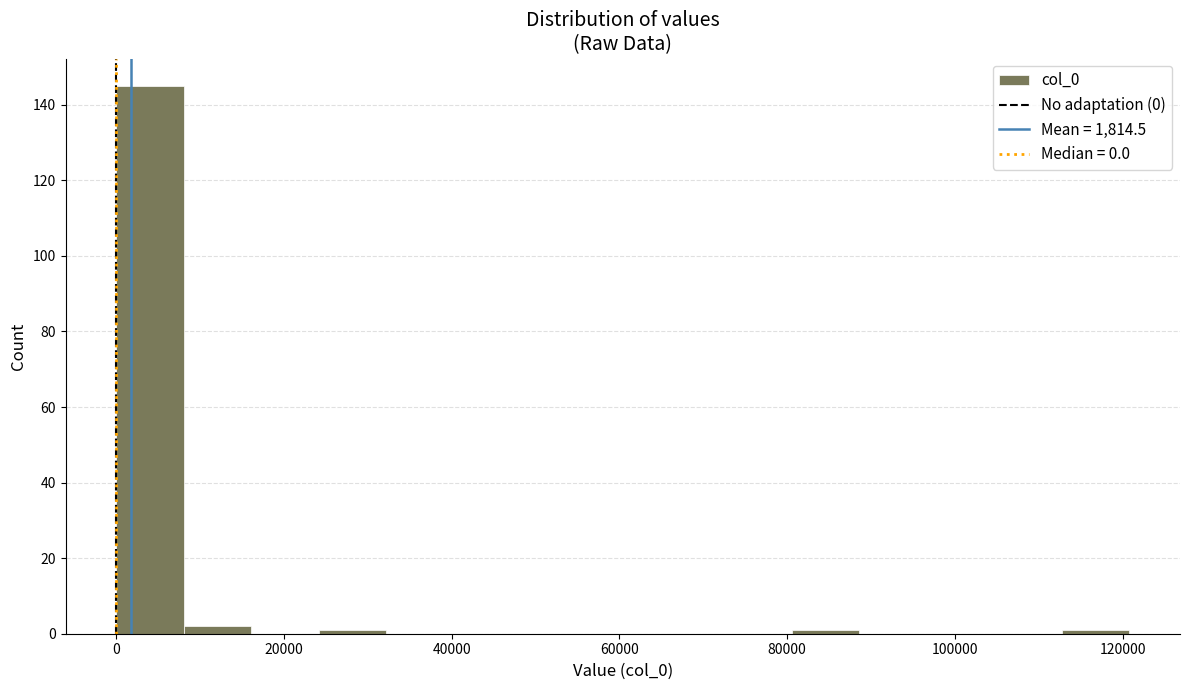

Reading left to right, transcribe this chart: for each bar, give the range it covers on the x-axis and its height. Neither the bar edges nor the heights are printed on the chart, so give them approximately, as read against the axes.

0 to 8000: 146
8000 to 16000: 2
16000 to 24000: 0
24000 to 32000: under 2
32000 to 40000: 0
40000 to 48000: 0
48000 to 56000: 0
56000 to 64000: 0
64000 to 72000: 0
72000 to 80000: 0
80000 to 88000: under 2
88000 to 96000: 0
96000 to 104000: 0
104000 to 112000: 0
112000 to 120000: under 2